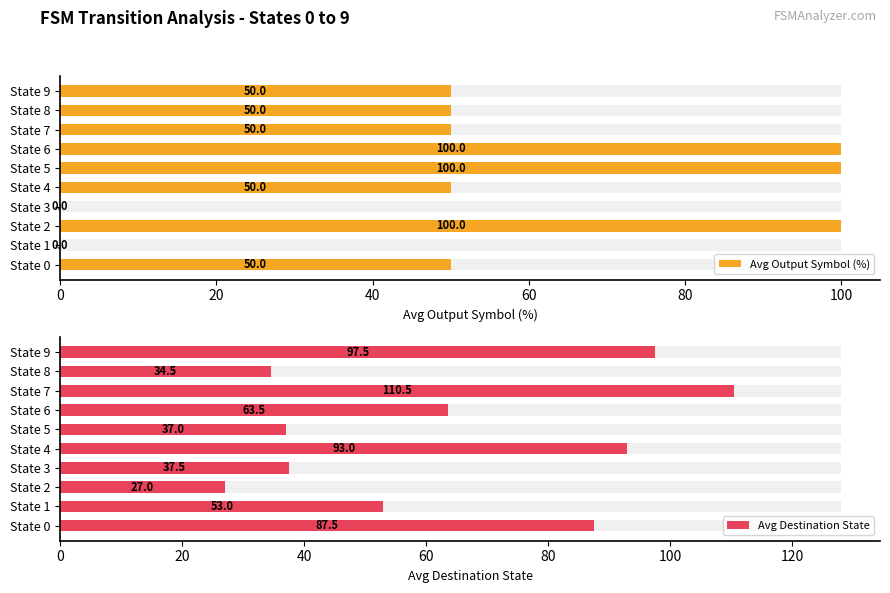

How many values in Avg Output Symbol (%) are above zero?

8